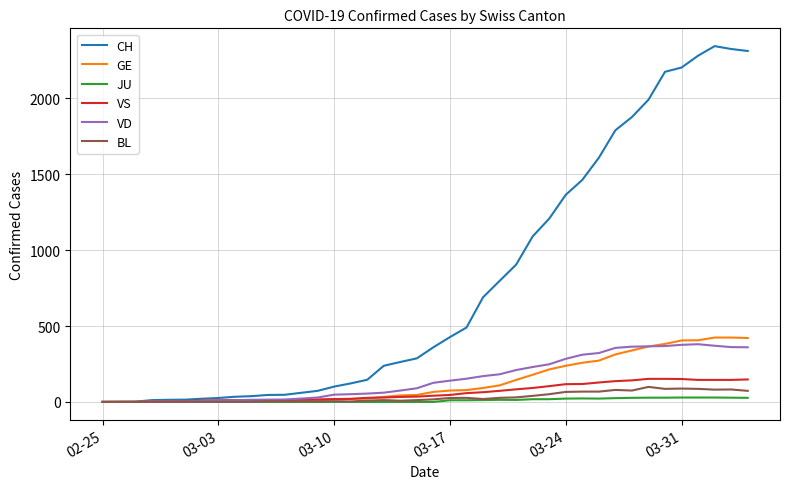

Which series has the widest spread of values?

CH